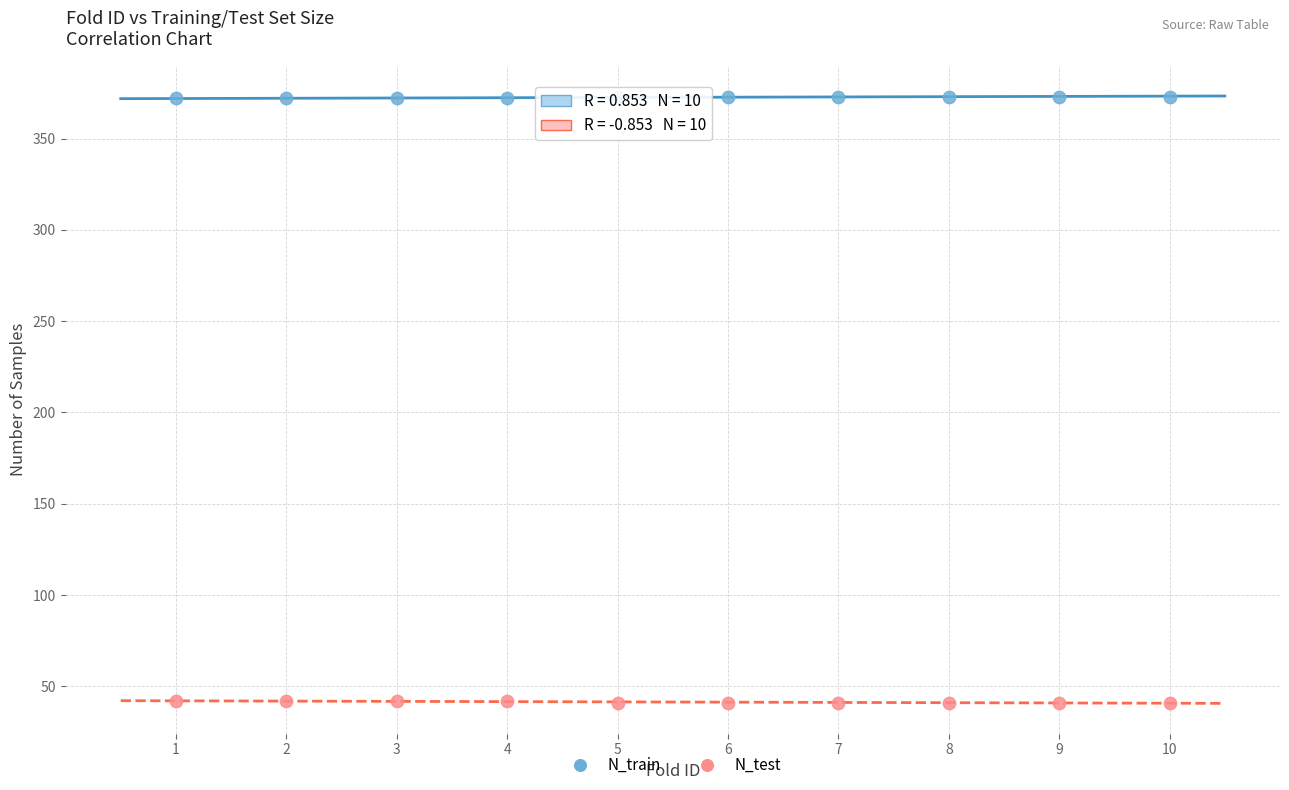

Which series contains the lowest Y value?

N_test